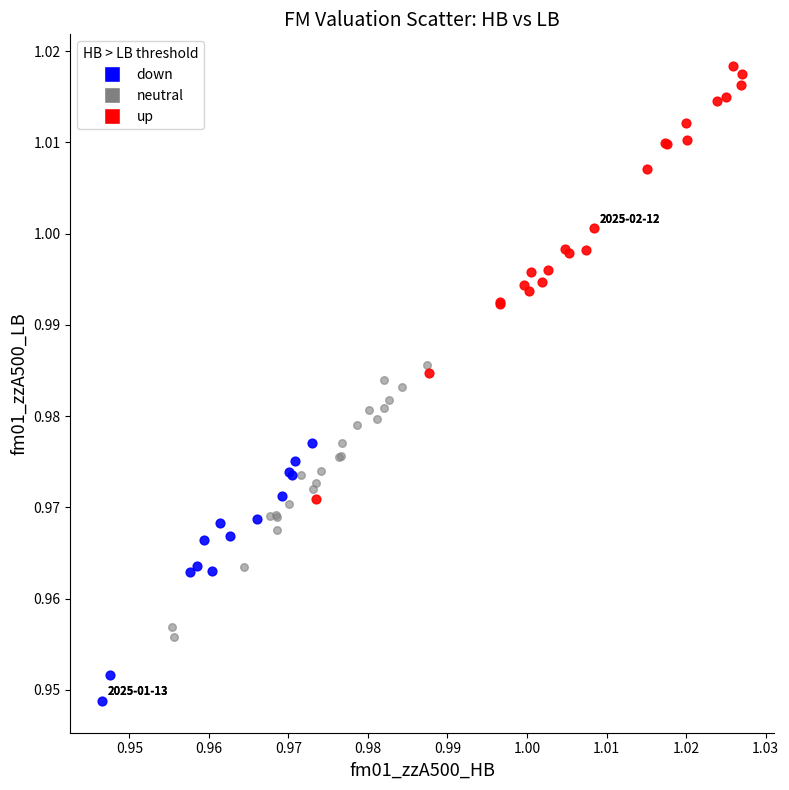

Which series reaches the minimum Y coordinate?

down